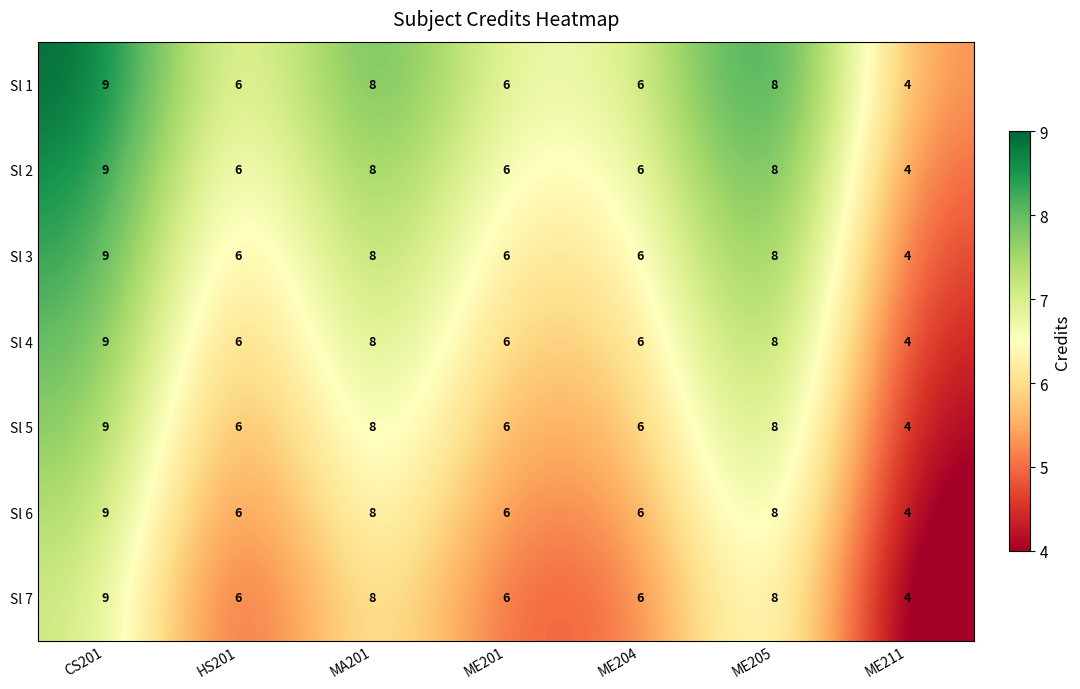

What is the spread (max minus min) of values at MA201?

0